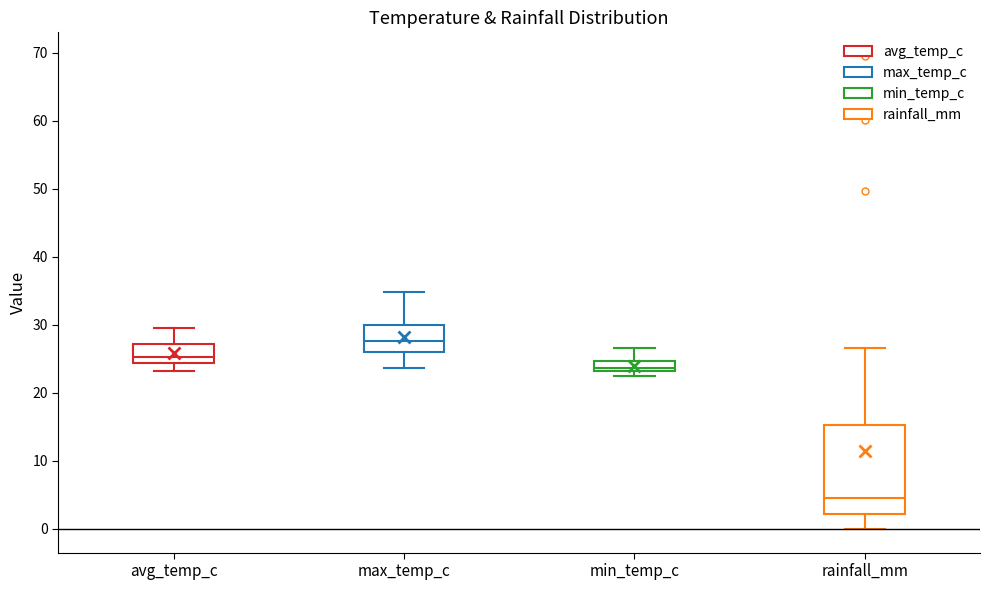

Comparing the boxes themselves (not the whiskers), which one is the tallest?

rainfall_mm